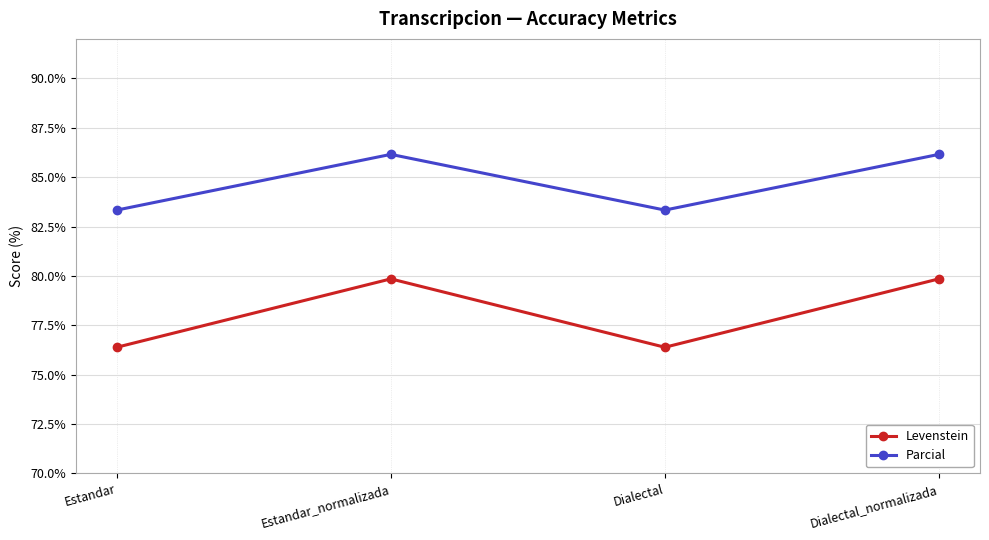

How many lines are shown in the chart?

2